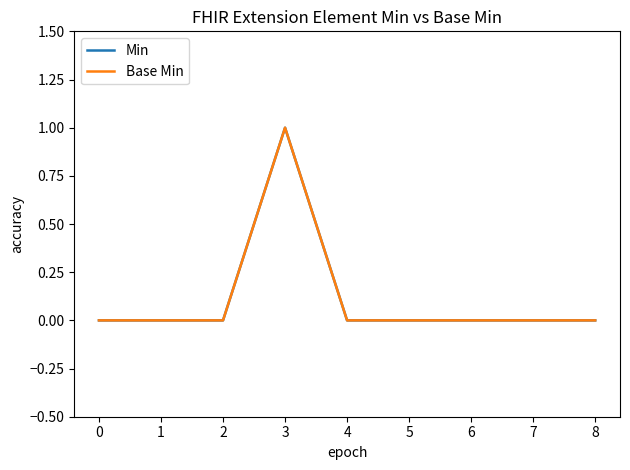

True or false: Min and Base Min cross at least once.

False